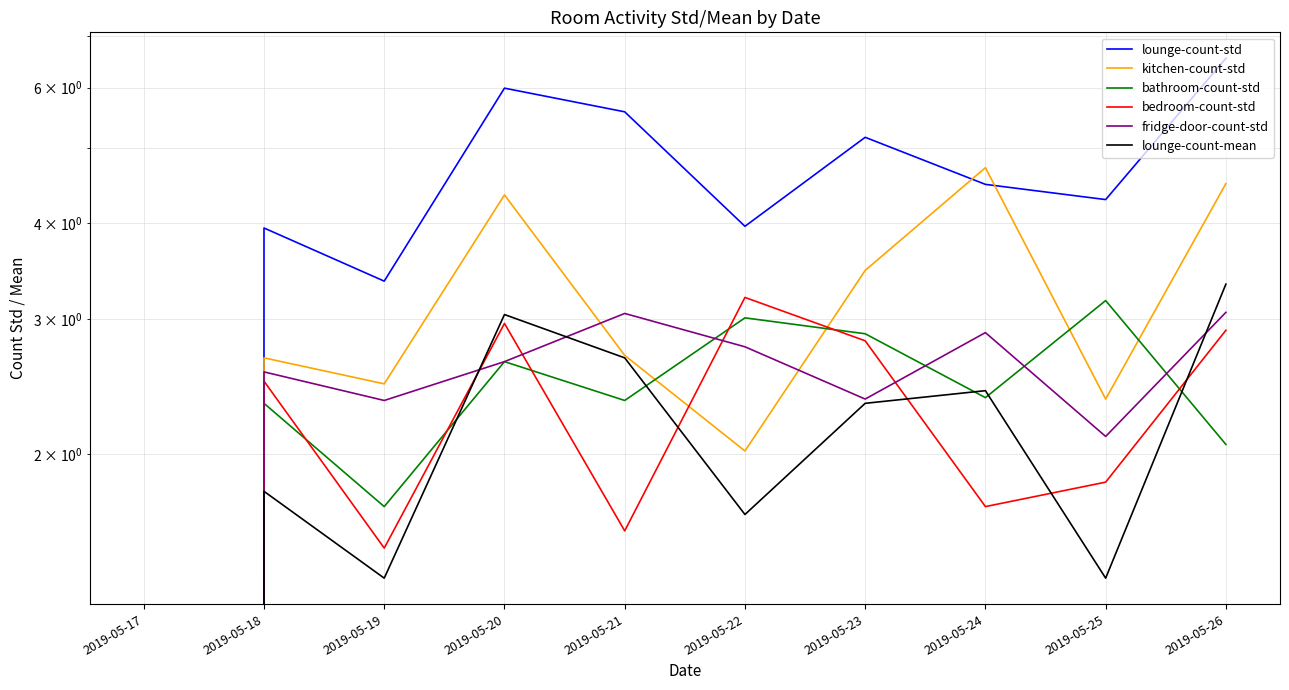

What is the difference between the second highest and second lowest values in the bathroom-count-std series?

1.3